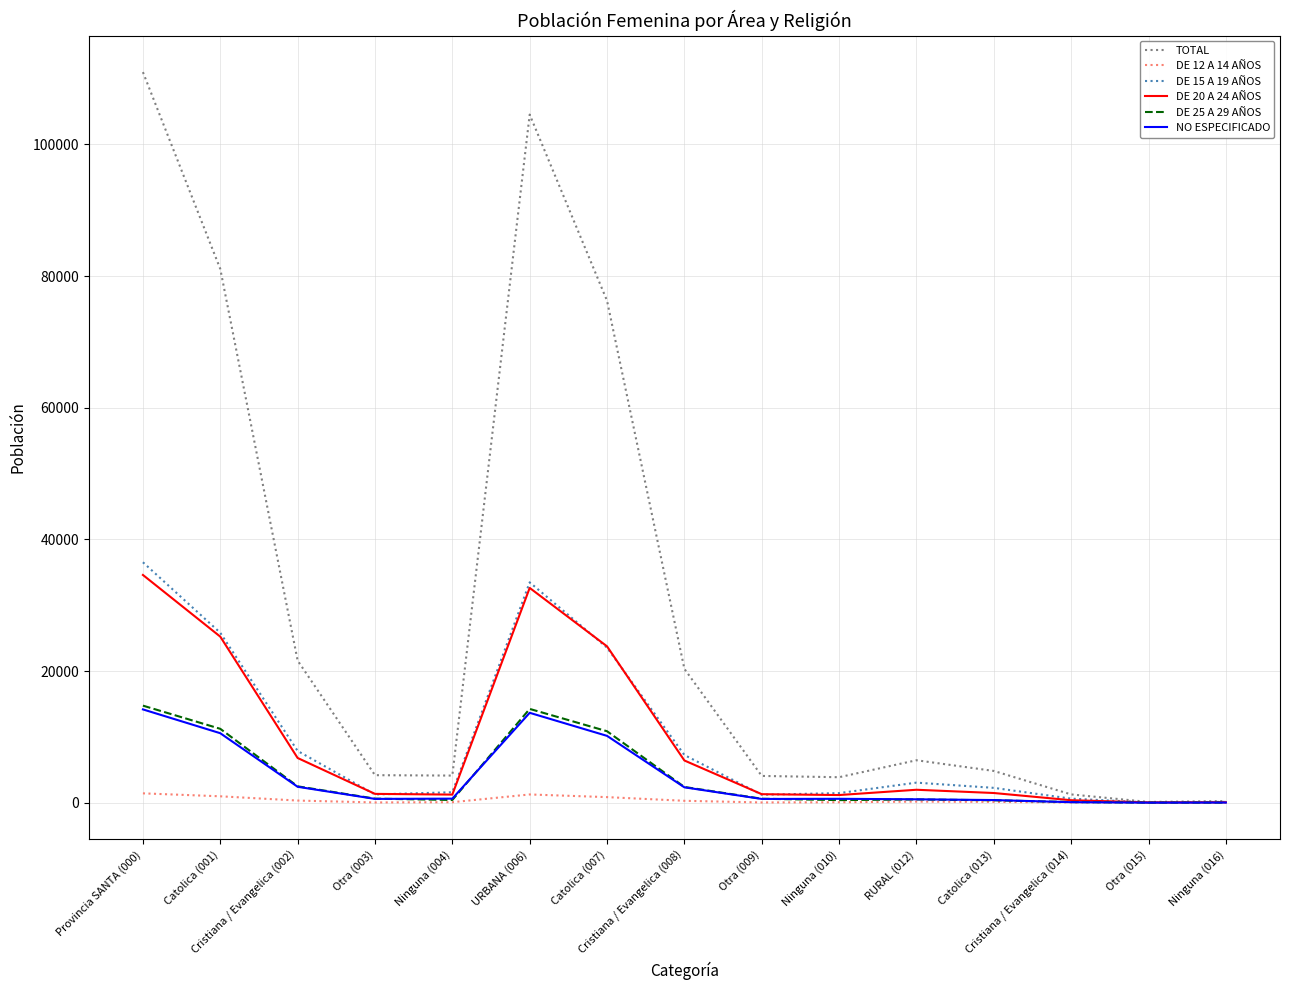

Which series has the widest spread of values?

TOTAL